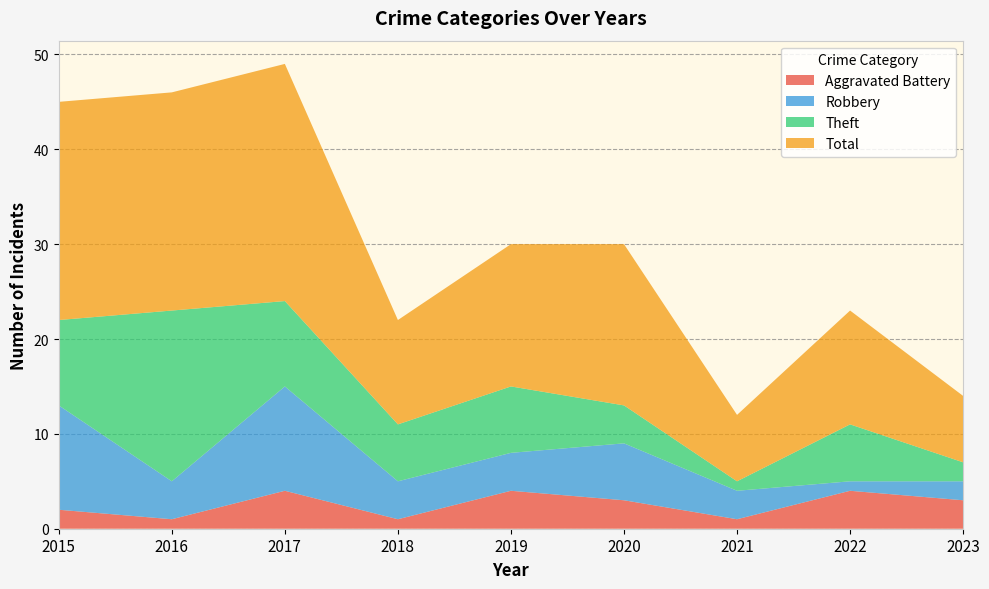

Does the chart display data point markers on the line(s)?

No